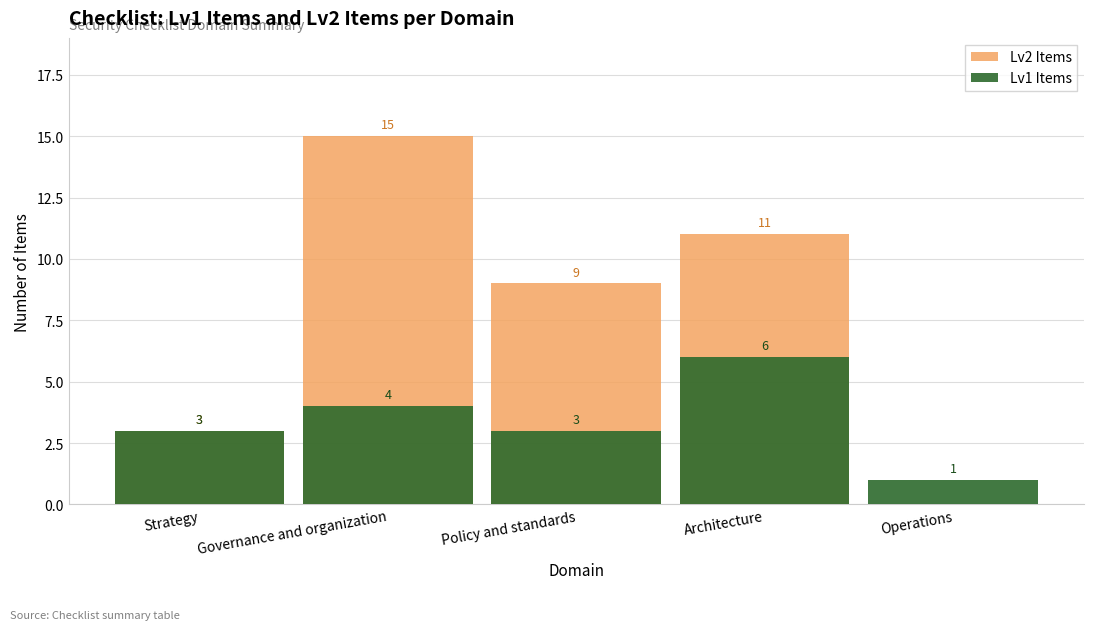

What is the total value across all series at Policy and standards?

12